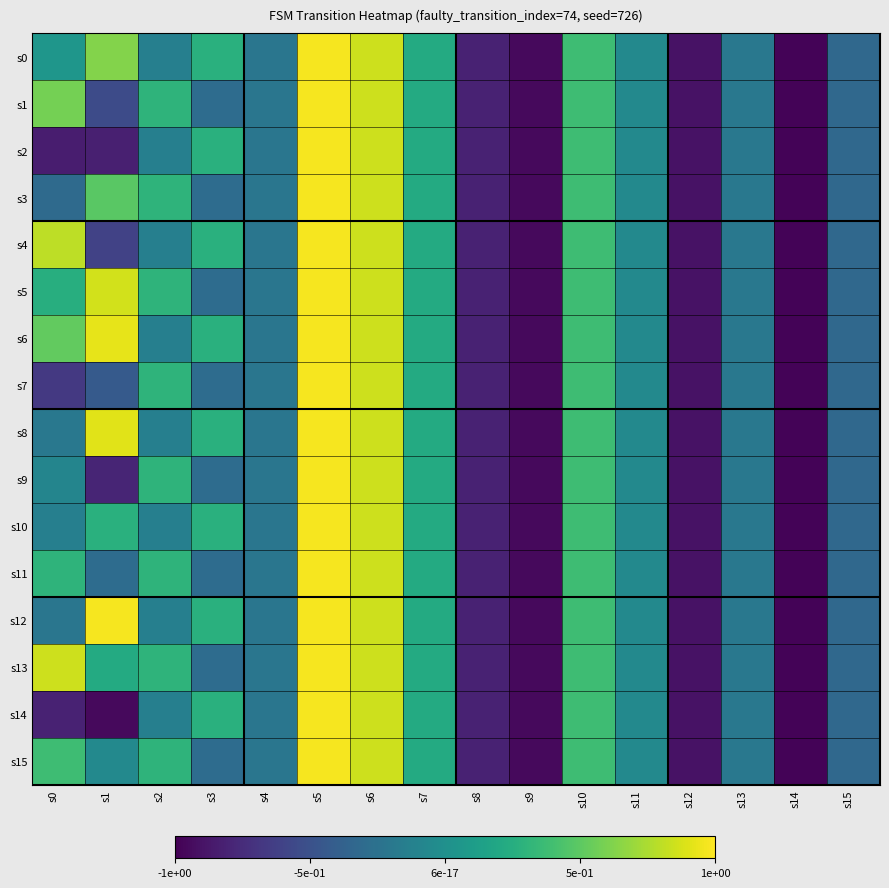

At how many categories does at least one series exceed 0?

8